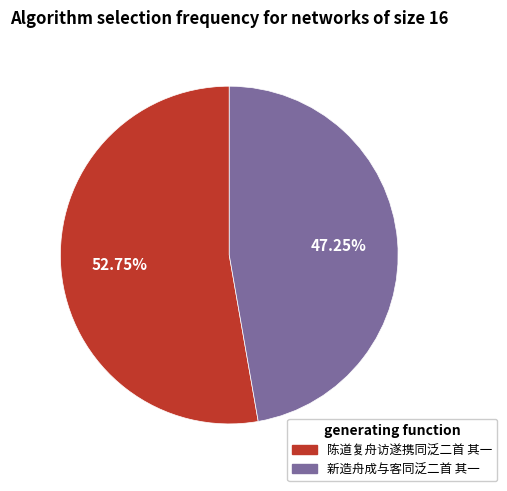

True or false: 陈道复舟访遂携同泛二首 其一 accounts for 53% of the total.

True